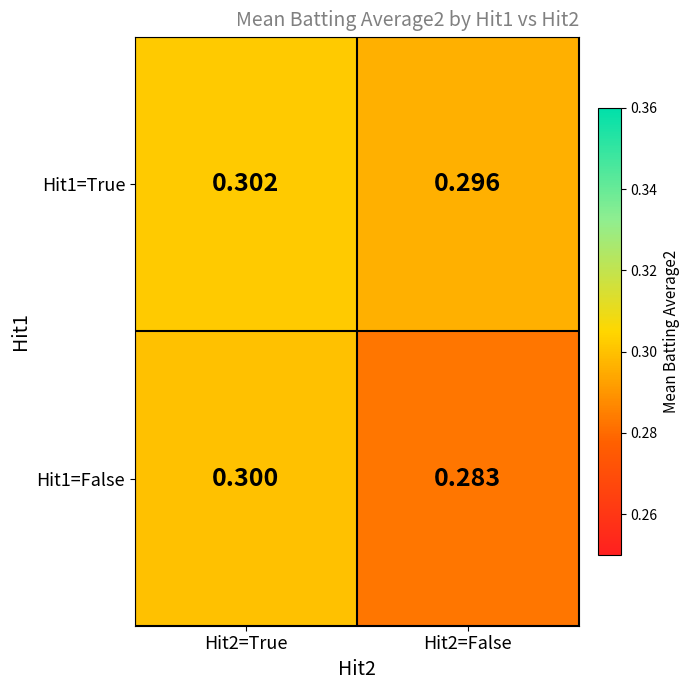

Count the number of categories in the chart.

2